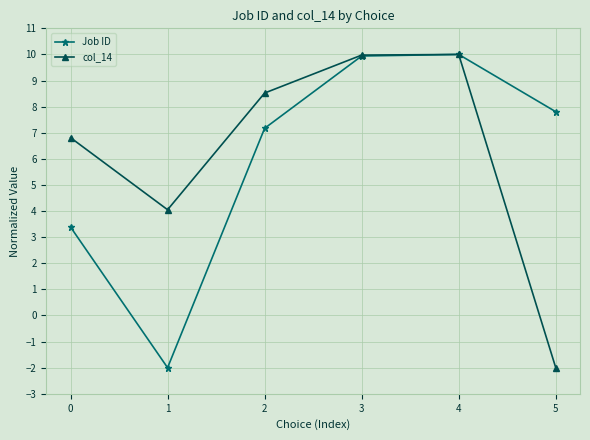

What is the difference between the maximum and second lowest values in the Job ID series?

6.6